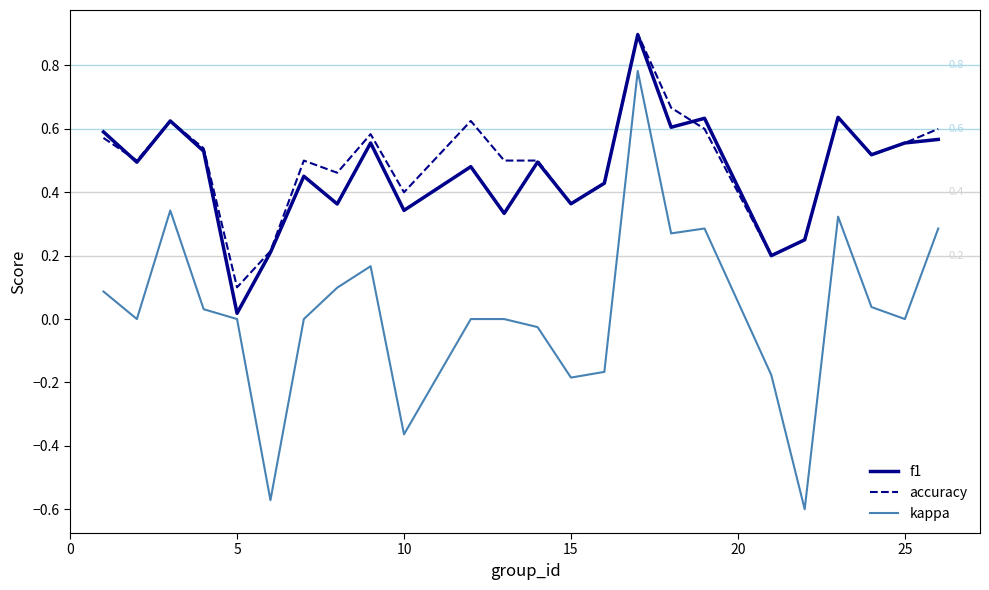

How many interior local valleys does the kappa series have?

7